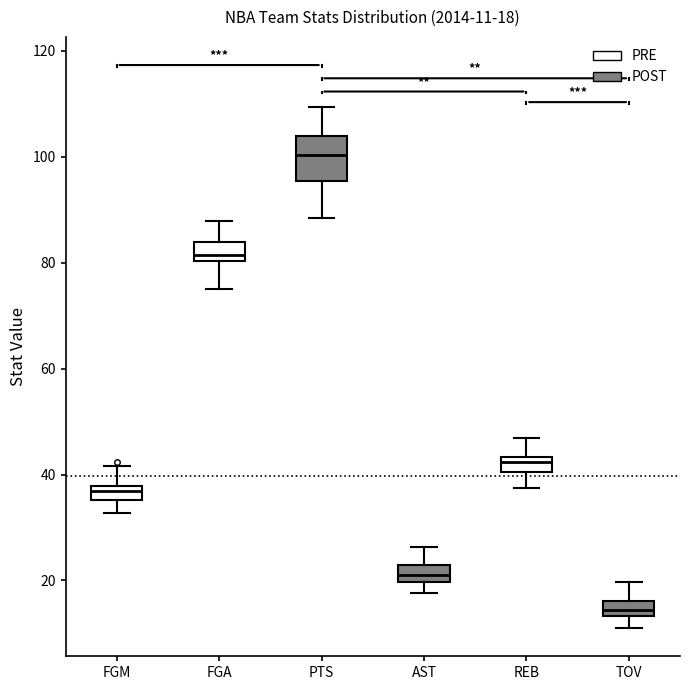

Comparing the boxes themselves (not the whiskers), which one is the tallest?

PTS